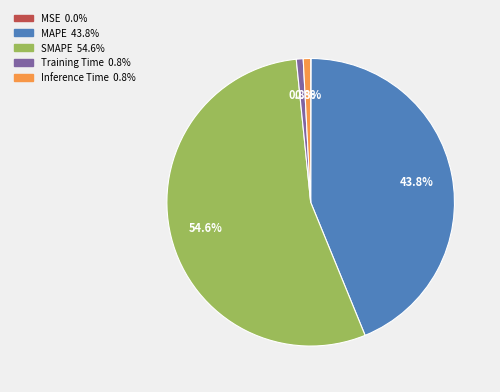

Which category has the biggest portion of the pie?

SMAPE